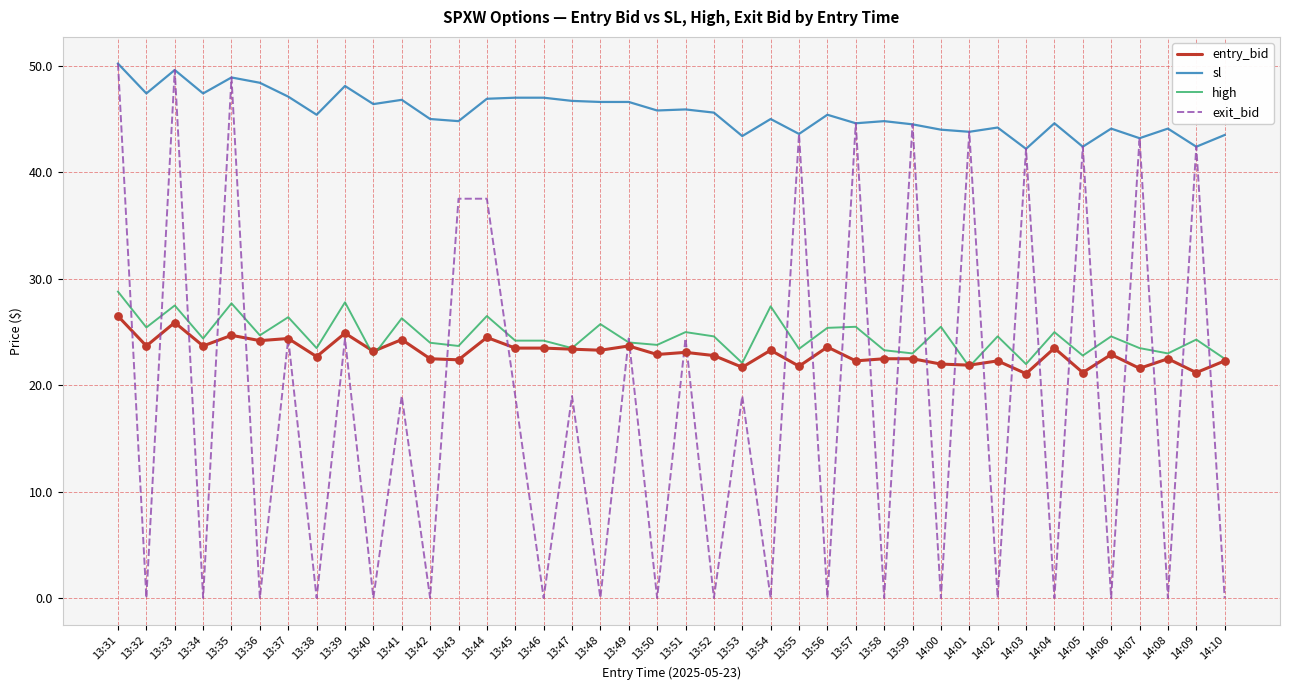

What is the difference between the highest and lowest values at 13:31?

23.7